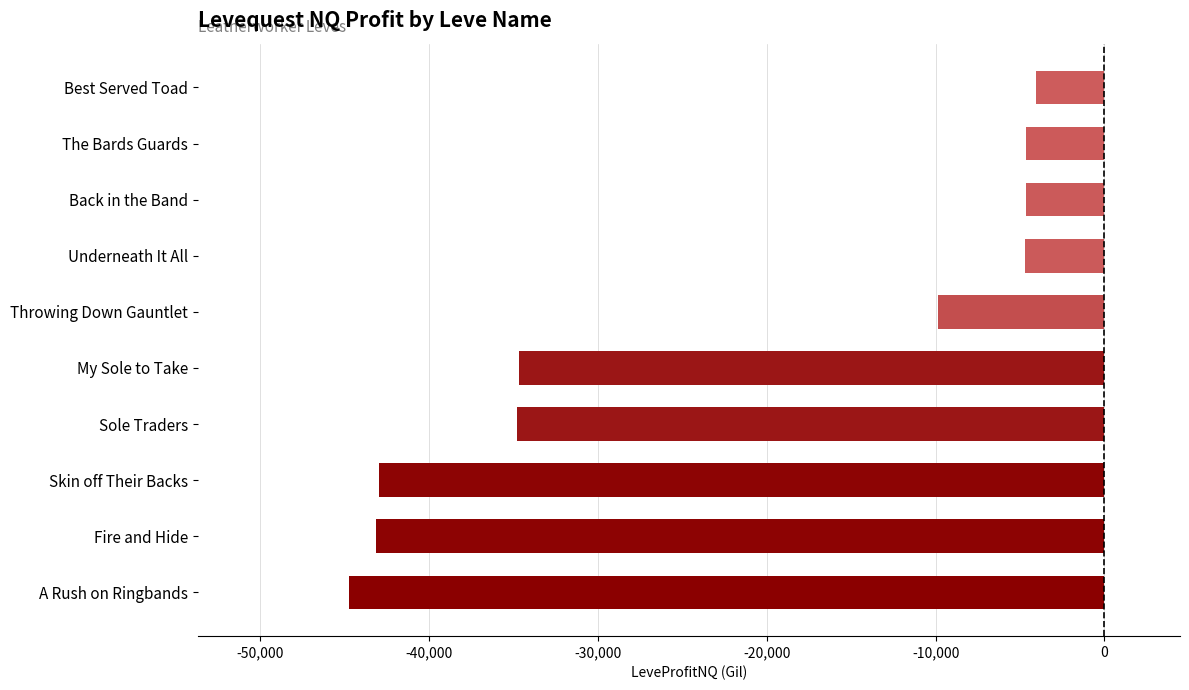

Where is the data nearest to the value -24409?

My Sole to Take